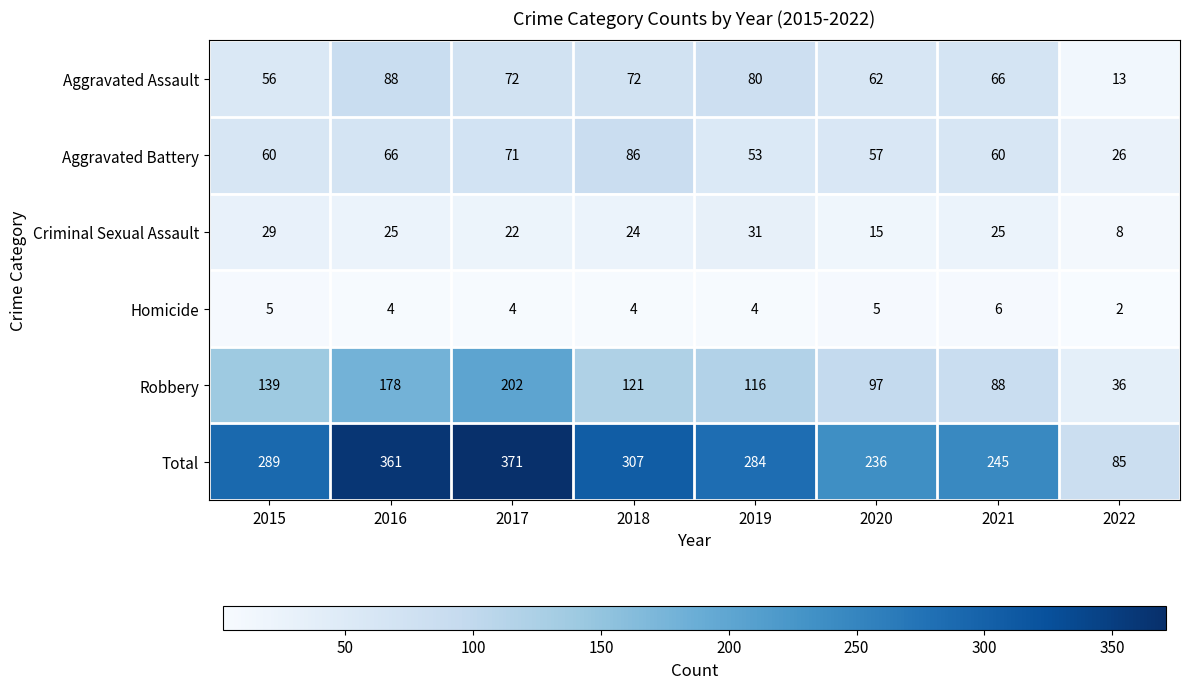

Between 2017 and 2021, which series saw the biggest shift?

Total